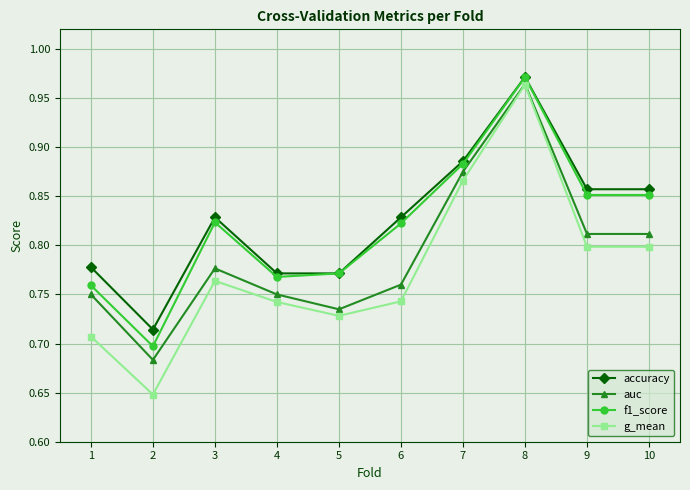

Where is the first local minimum for g_mean?

2